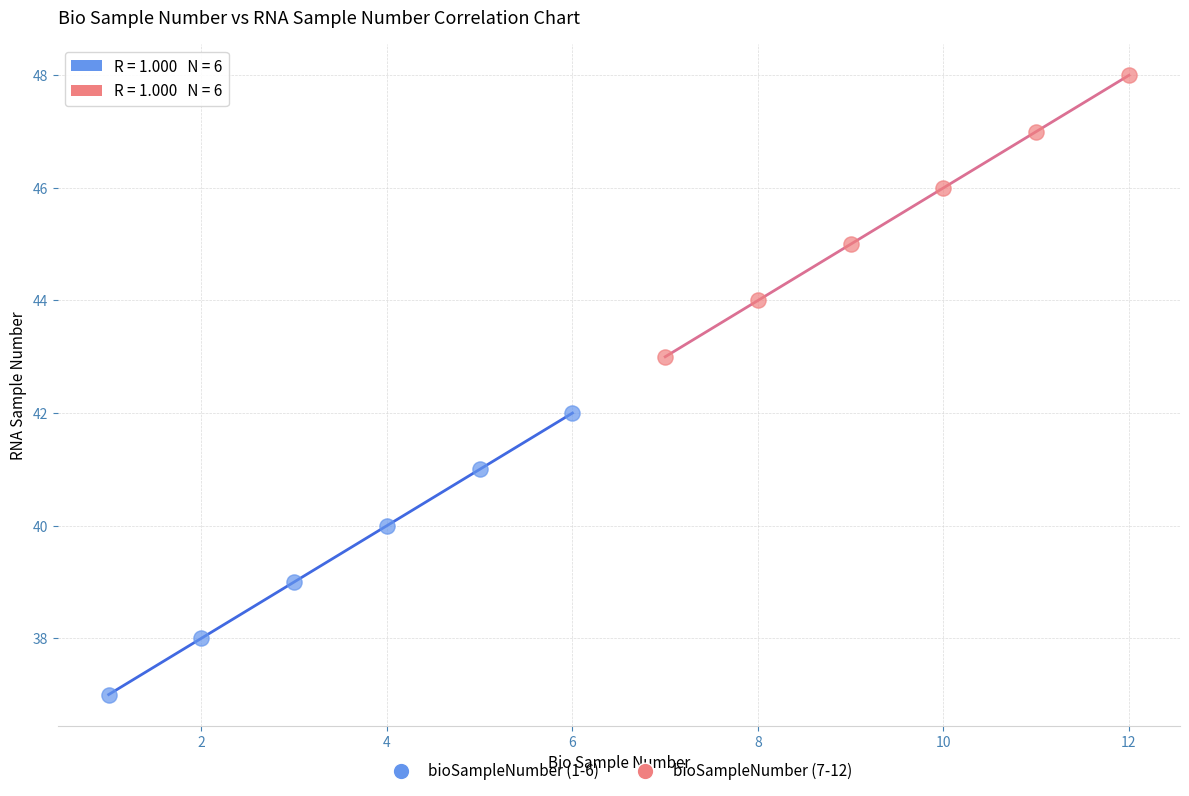

What are all the series names shown in the legend?

bioSampleNumber (1-6), bioSampleNumber (7-12)